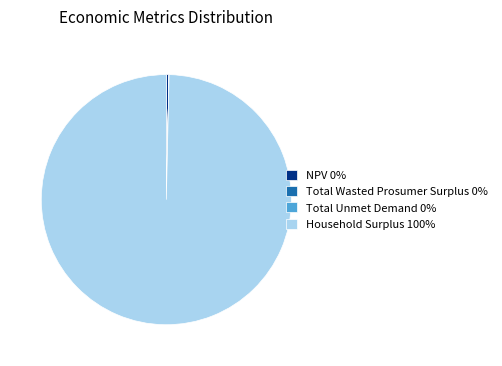

What is the ratio of the value at Household Surplus to the value at NPV?

287.0